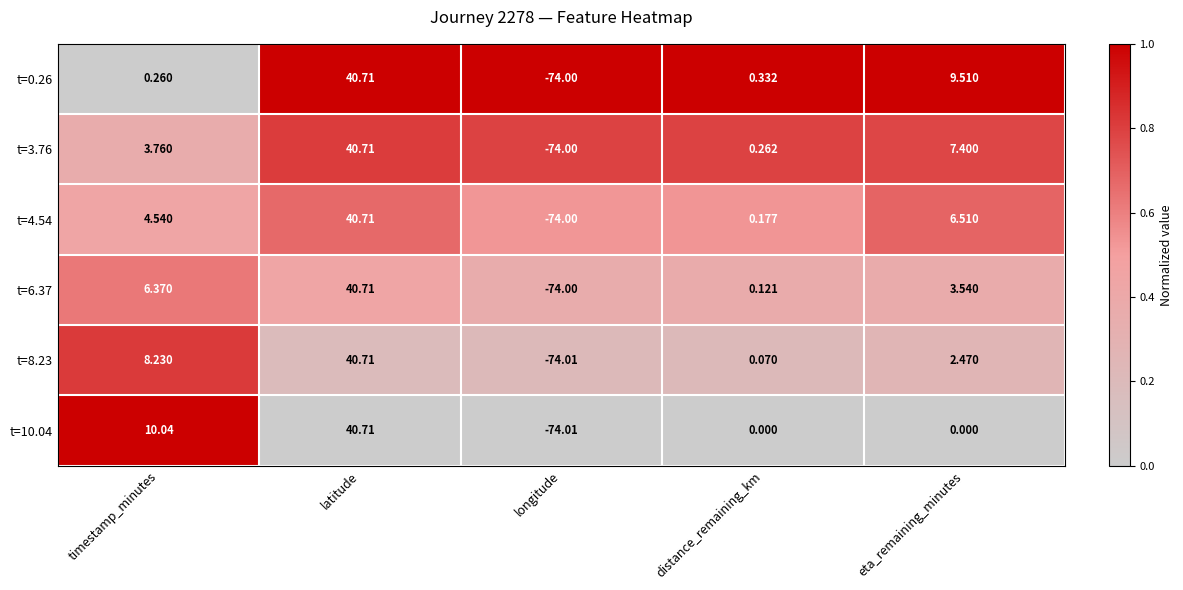

Rank the categories by t=4.54 value from lowest to highest.

longitude, distance_remaining_km, timestamp_minutes, eta_remaining_minutes, latitude